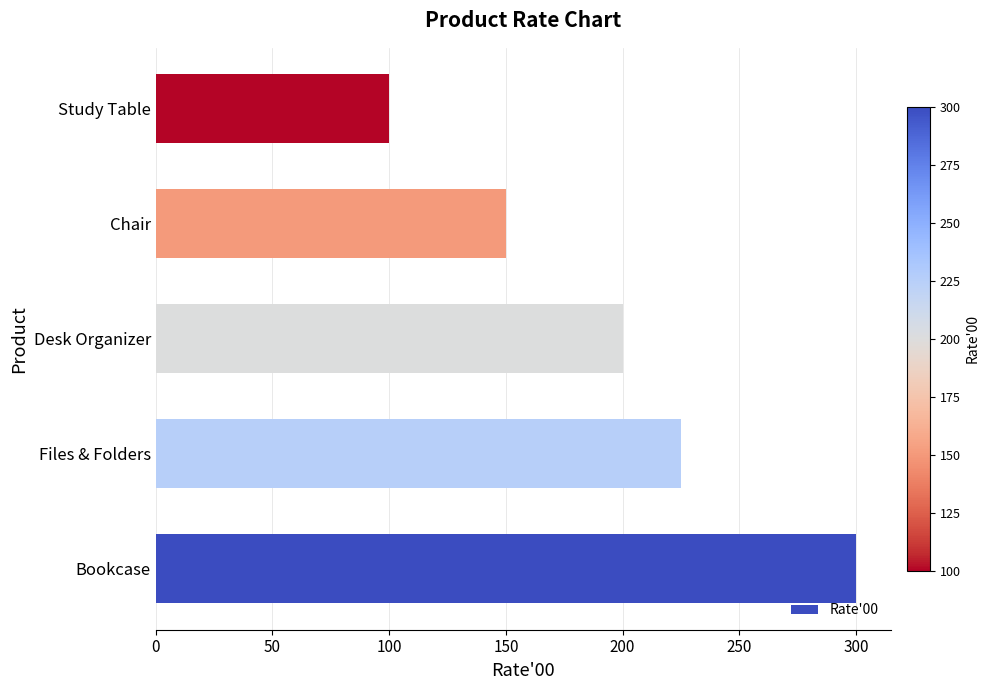

How many data points are less than 200?

2